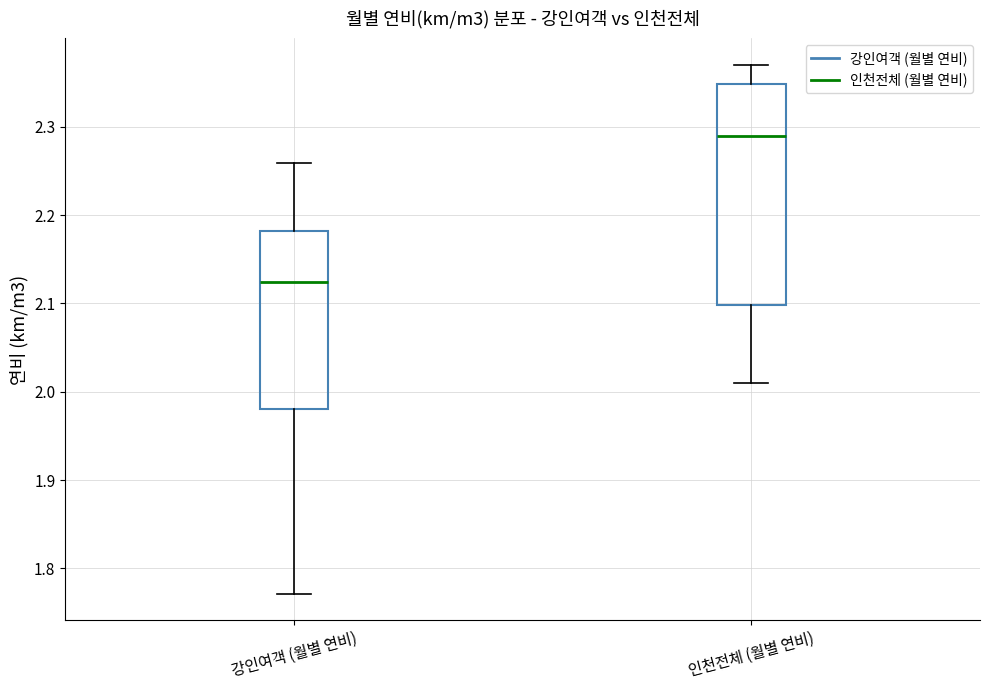

Comparing the boxes themselves (not the whiskers), which one is the tallest?

인천전체 (월별 연비)